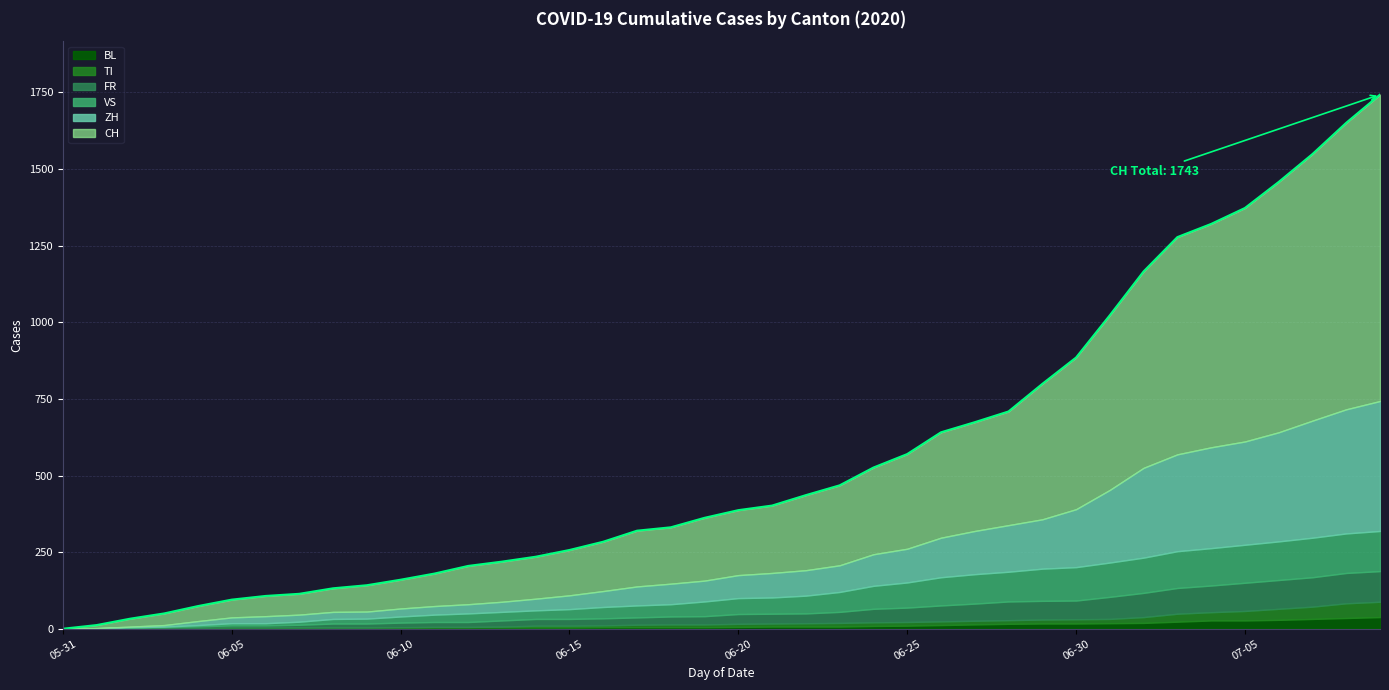

What is the difference between the maximum and minimum values in the ZH series?

424